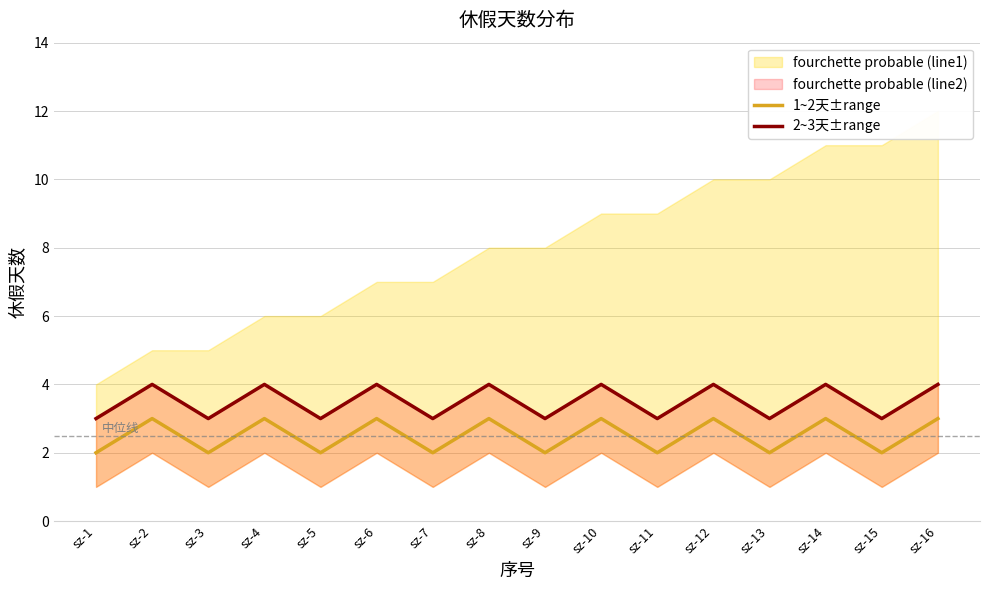

Which category has the highest value in the 1~2天±range series?

sz-2